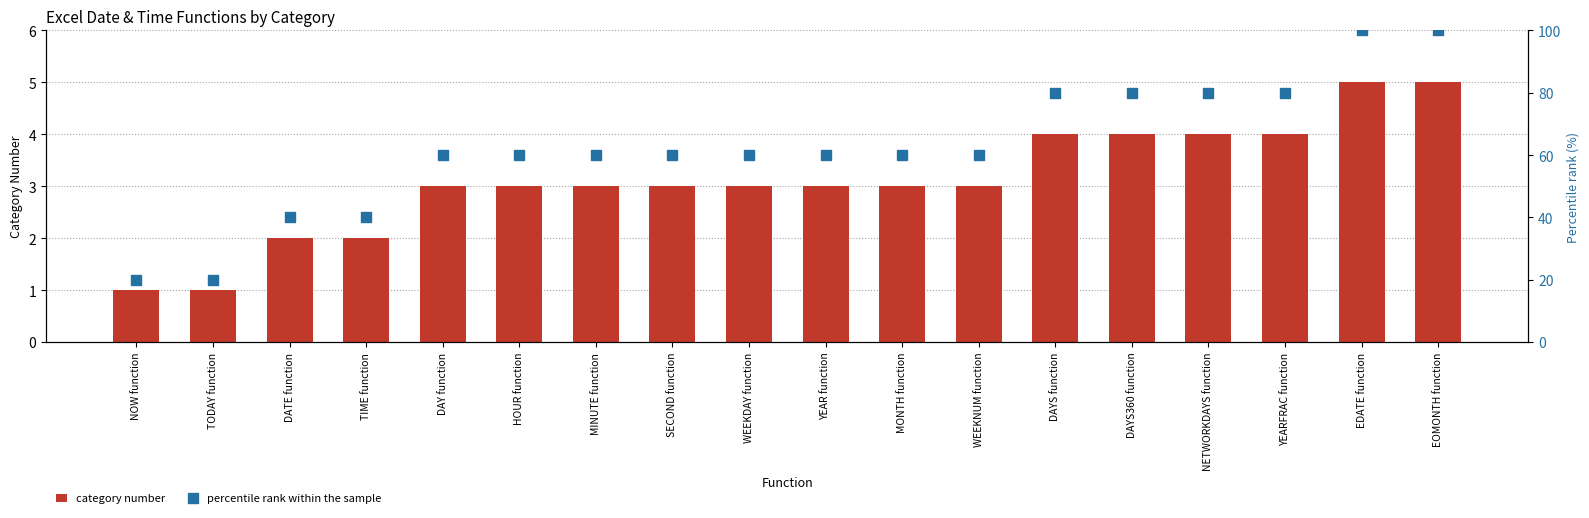

List the series in order of their peak value, highest first.

percentile rank within the sample, category number